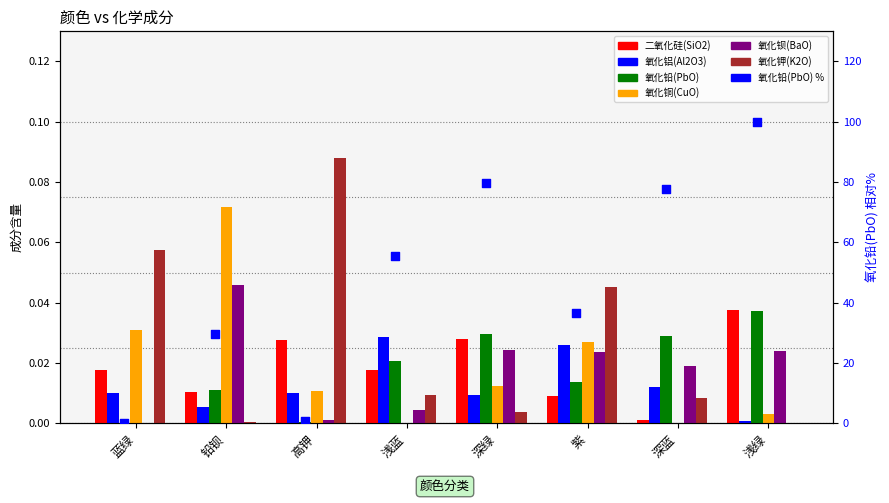

At how many categories does at least one series exceed 0?

8